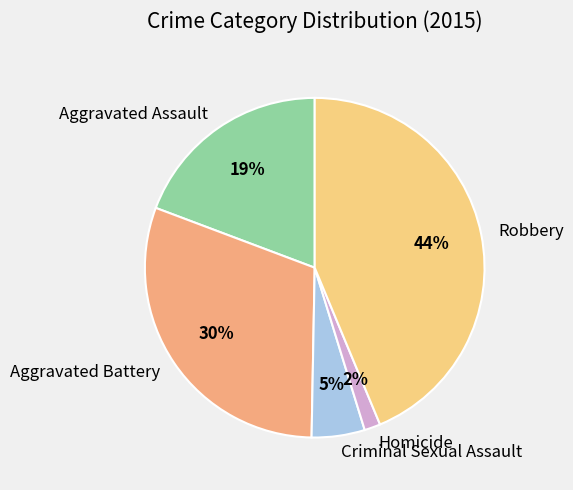

How many slices are in this pie chart?

5